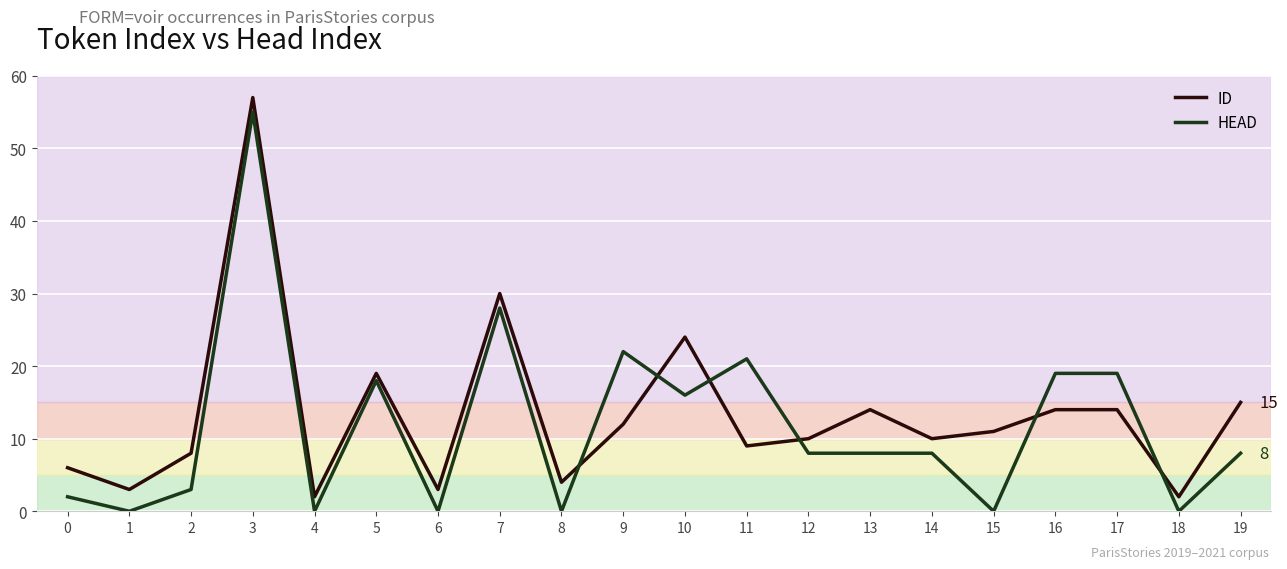

At 18, list the series in order from smallest to largest.

HEAD, ID